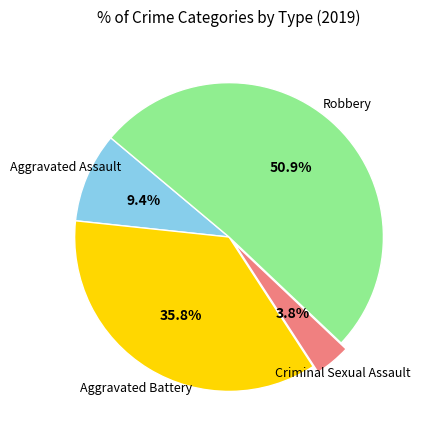

Between Robbery and Aggravated Assault, which is larger?

Robbery